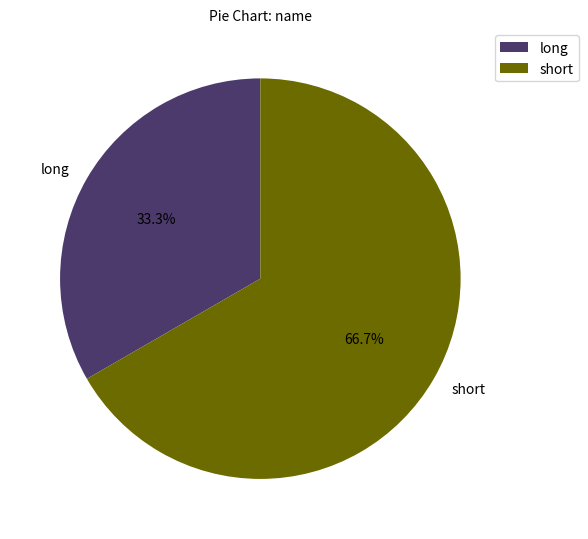

Count the number of slices in the pie.

2